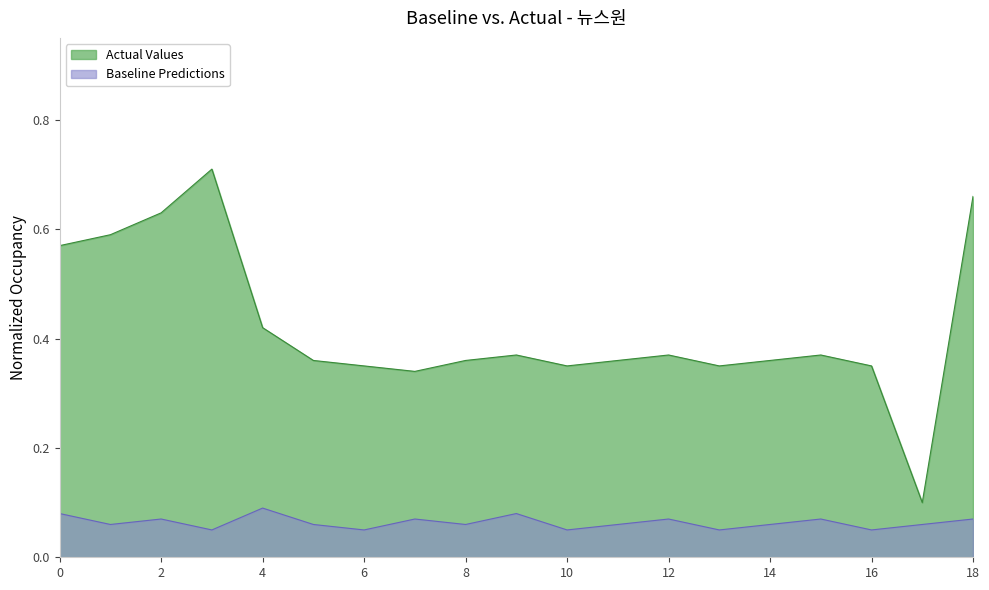

At which category does the chart reach its peak across all series?

4